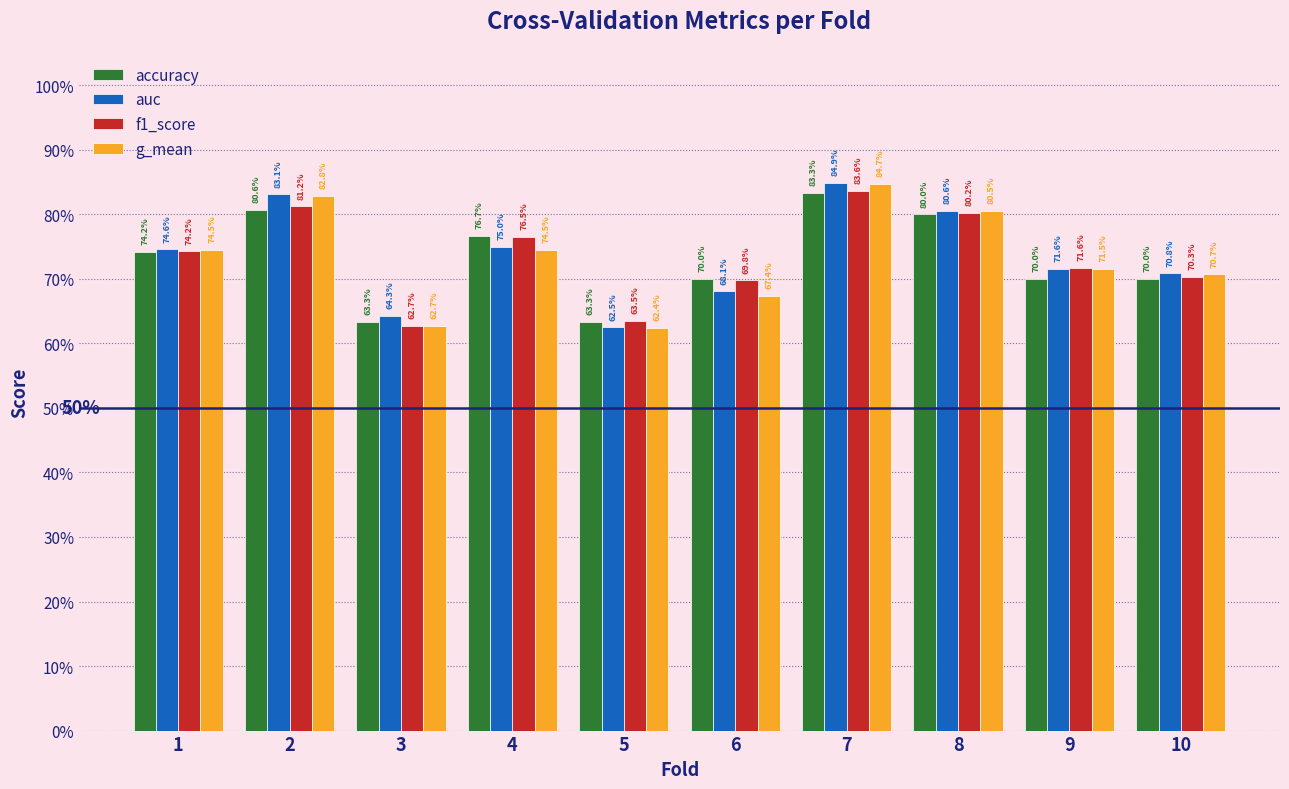

What are all the series names shown in the legend?

accuracy, auc, f1_score, g_mean